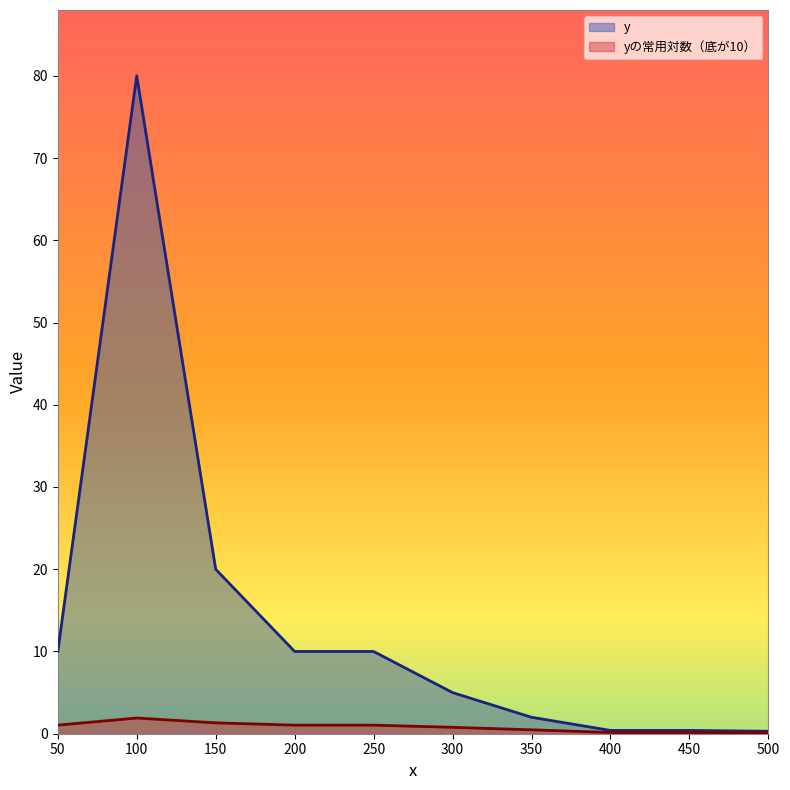

What are all the series names shown in the legend?

y, yの常用対数（底が10）